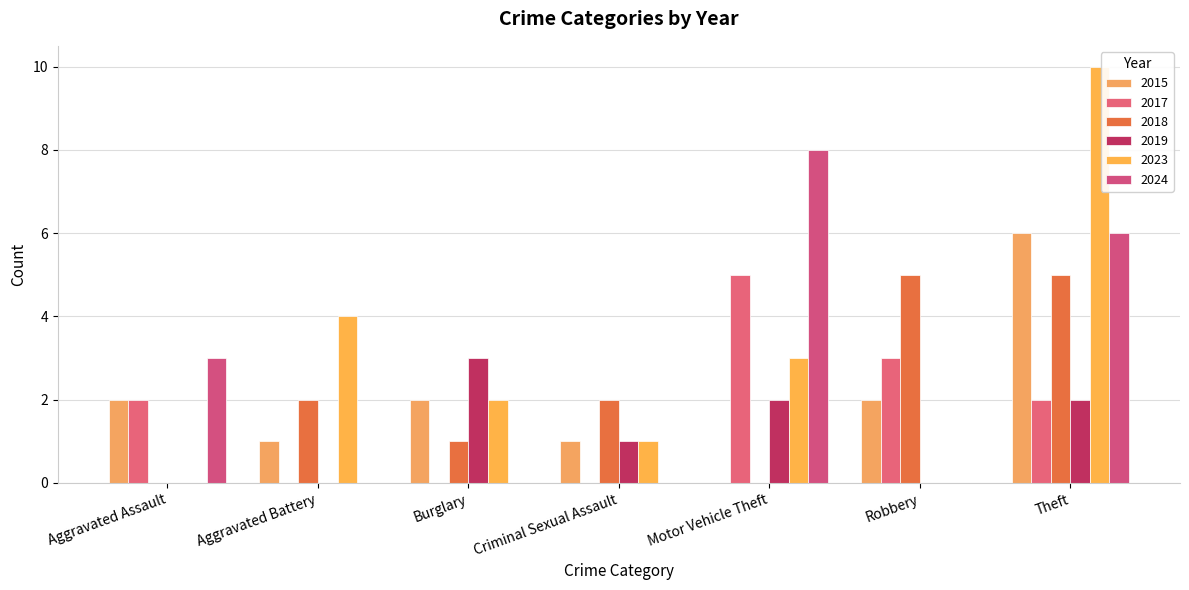

Reading left to right, transcribe all the data shown in this chart.

2015: Aggravated Assault=2	Aggravated Battery=1	Burglary=2	Criminal Sexual Assault=1	Motor Vehicle Theft=0	Robbery=2	Theft=6
2017: Aggravated Assault=2	Aggravated Battery=0	Burglary=0	Criminal Sexual Assault=0	Motor Vehicle Theft=5	Robbery=3	Theft=2
2018: Aggravated Assault=0	Aggravated Battery=2	Burglary=1	Criminal Sexual Assault=2	Motor Vehicle Theft=0	Robbery=5	Theft=5
2019: Aggravated Assault=0	Aggravated Battery=0	Burglary=3	Criminal Sexual Assault=1	Motor Vehicle Theft=2	Robbery=0	Theft=2
2023: Aggravated Assault=0	Aggravated Battery=4	Burglary=2	Criminal Sexual Assault=1	Motor Vehicle Theft=3	Robbery=0	Theft=10
2024: Aggravated Assault=3	Aggravated Battery=0	Burglary=0	Criminal Sexual Assault=0	Motor Vehicle Theft=8	Robbery=0	Theft=6